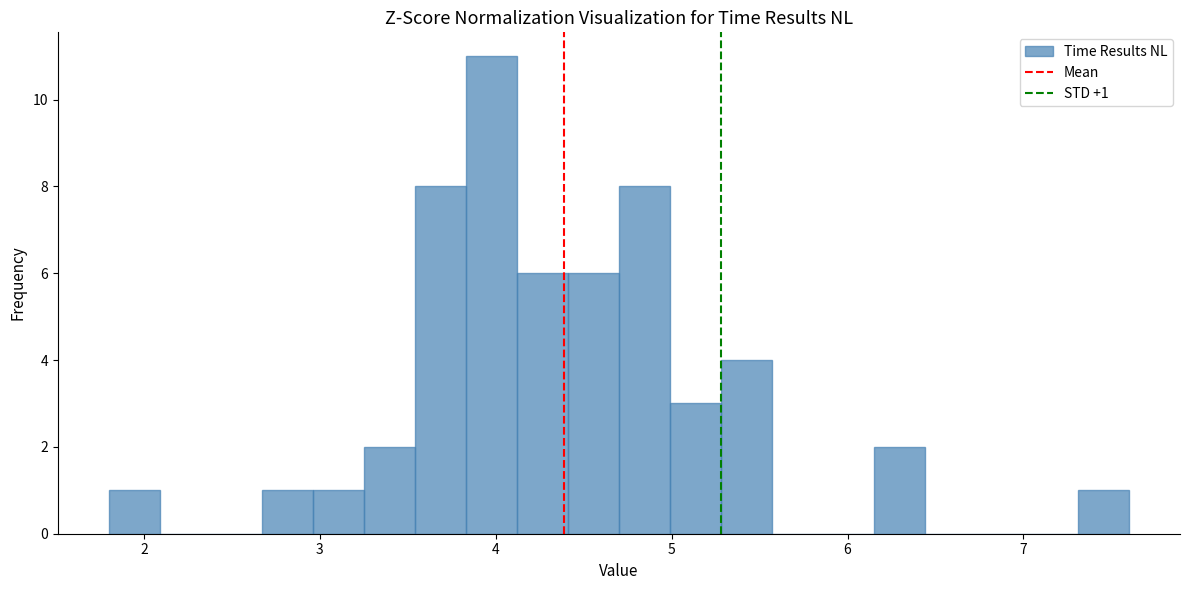

Around what value on the x-axis is the tallest bar? Give the approximate position of its centre, as read against the axis.

4.0